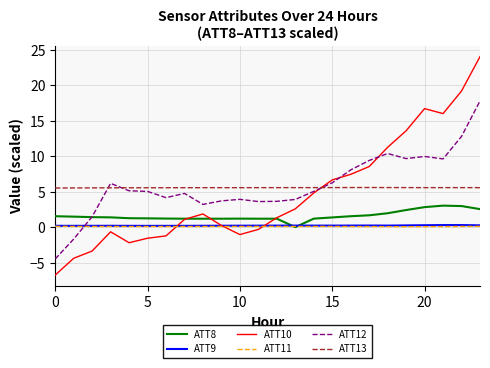

Which series has the largest range (max minus min)?

ATT10